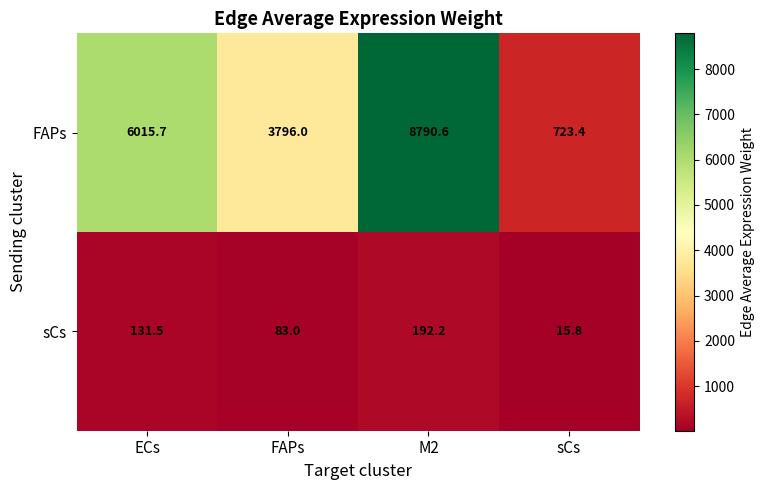

What is the minimum value shown in the chart?

15.8